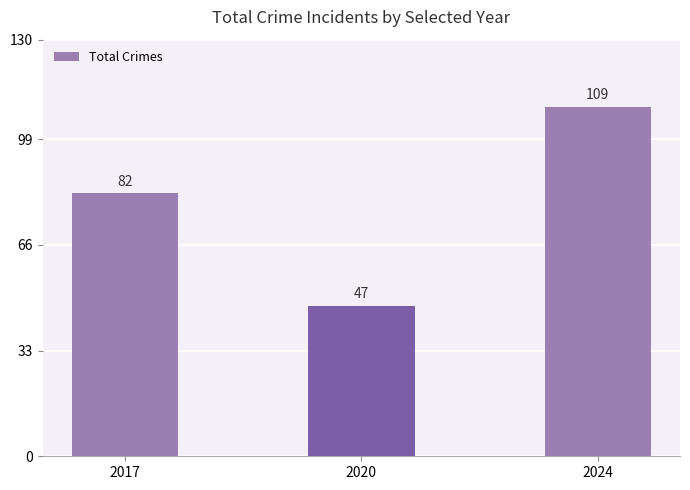

What is the value of the 3rd bar from the left?

109